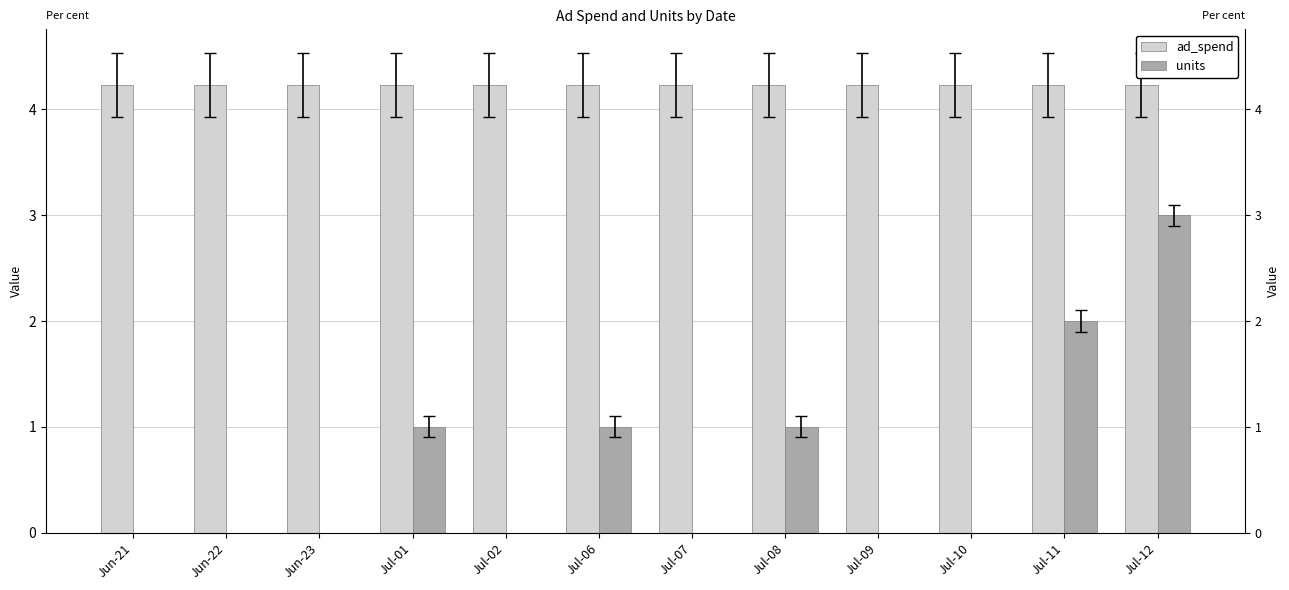

Rank the categories by ad_spend value from highest to lowest.

Jun-21, Jun-22, Jun-23, Jul-01, Jul-02, Jul-06, Jul-07, Jul-08, Jul-09, Jul-10, Jul-11, Jul-12